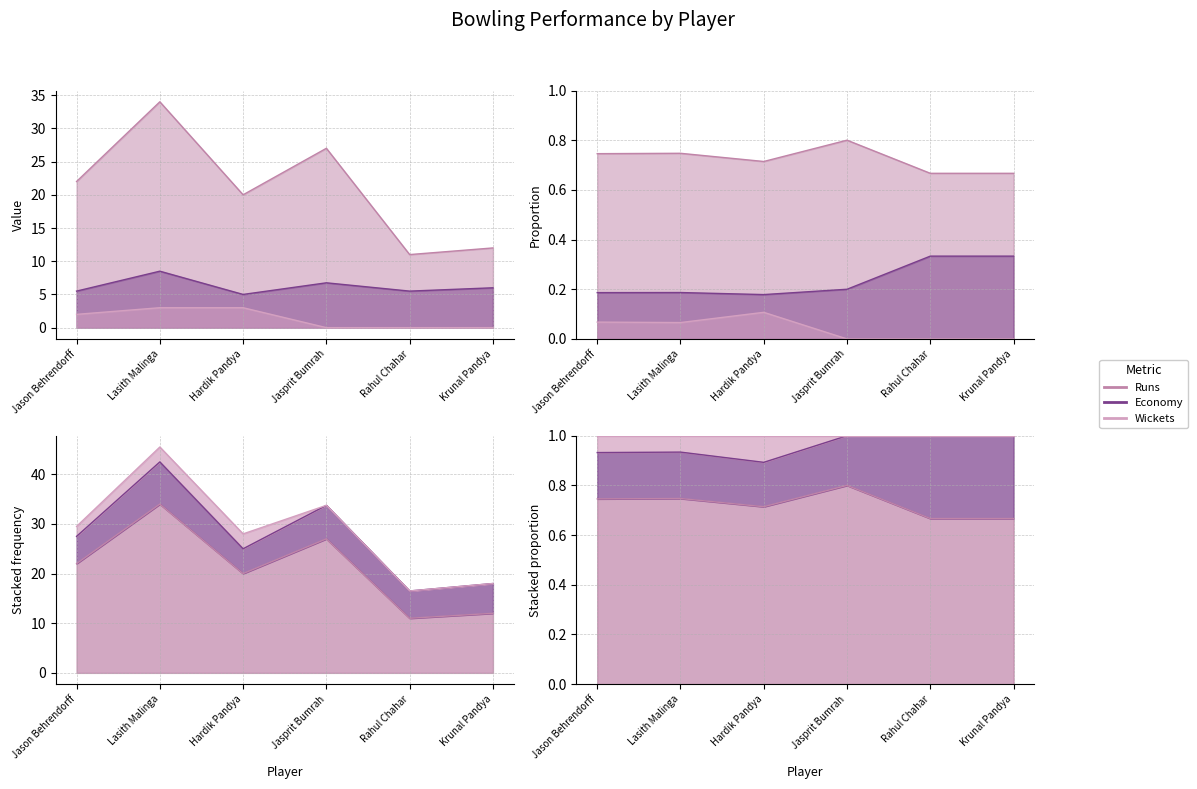

True or false: Runs has more than 2 points higher than both neighbors.

False